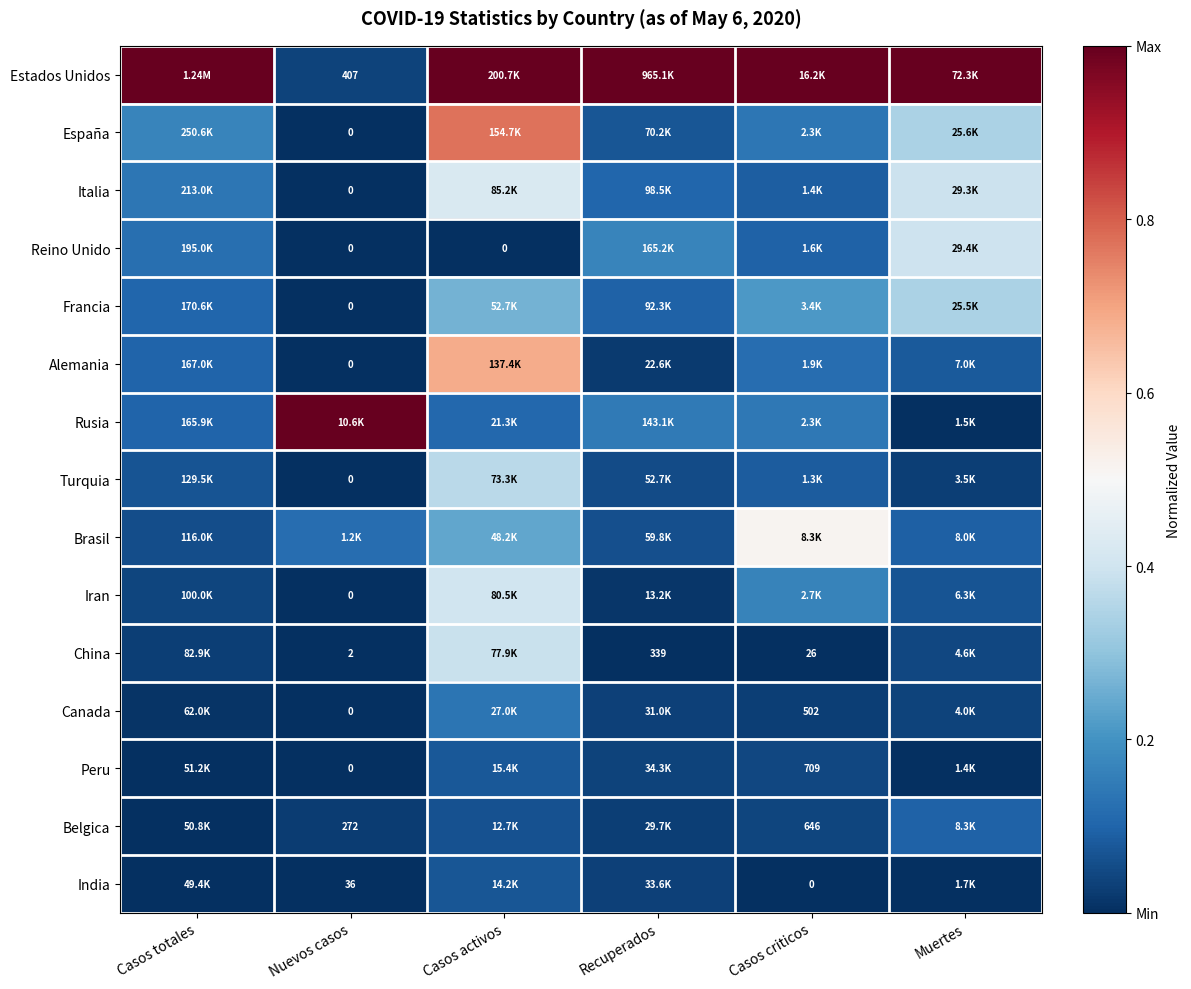

What is the greatest value displayed?

1.0